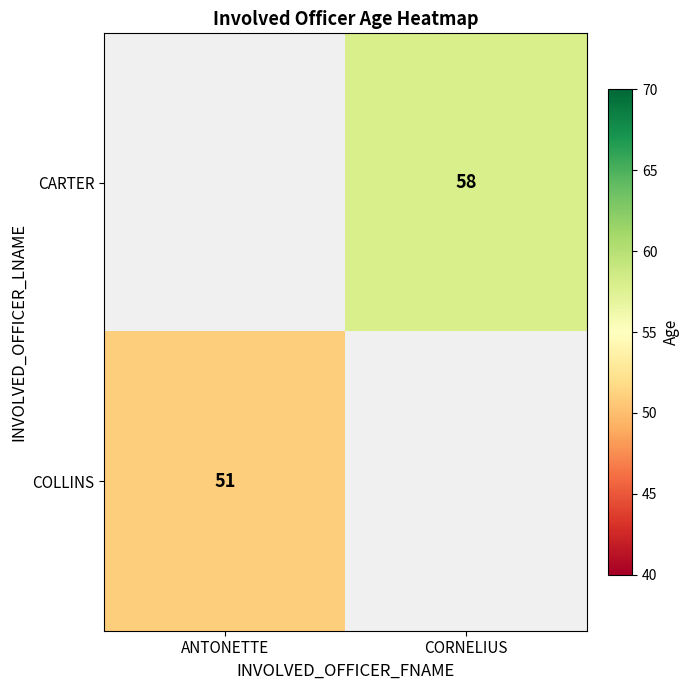

Is it true that CARTER equals 58 at CORNELIUS?

True